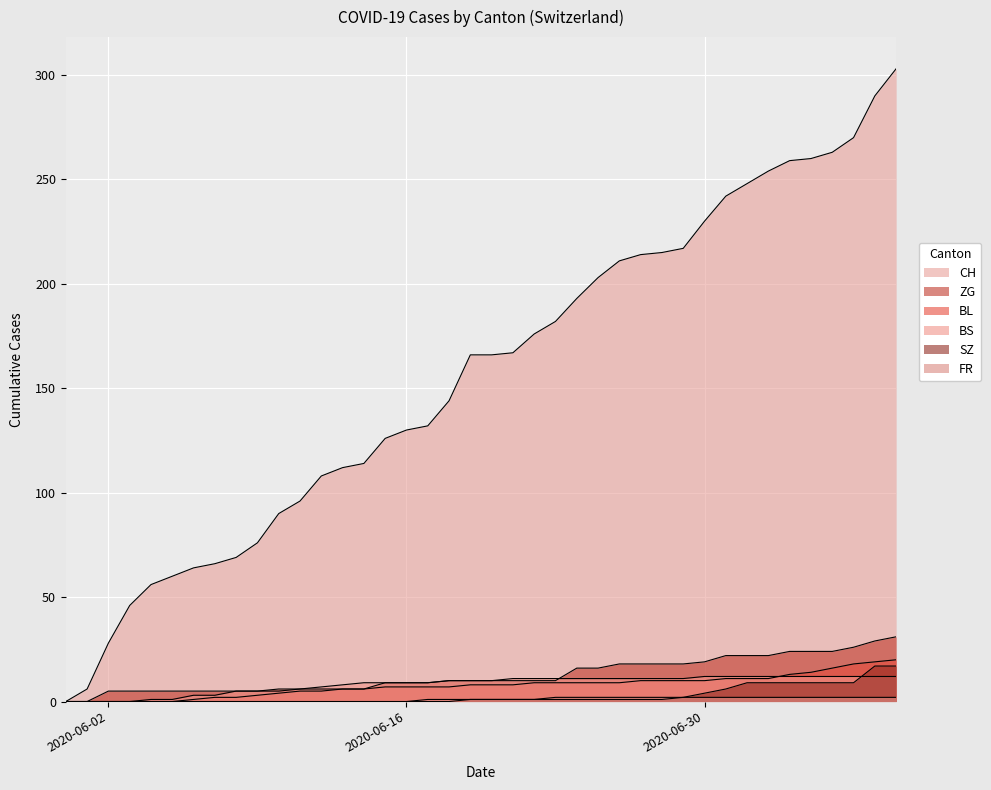

What are all the series names shown in the legend?

CH, BL, BS, SZ, ZG, FR